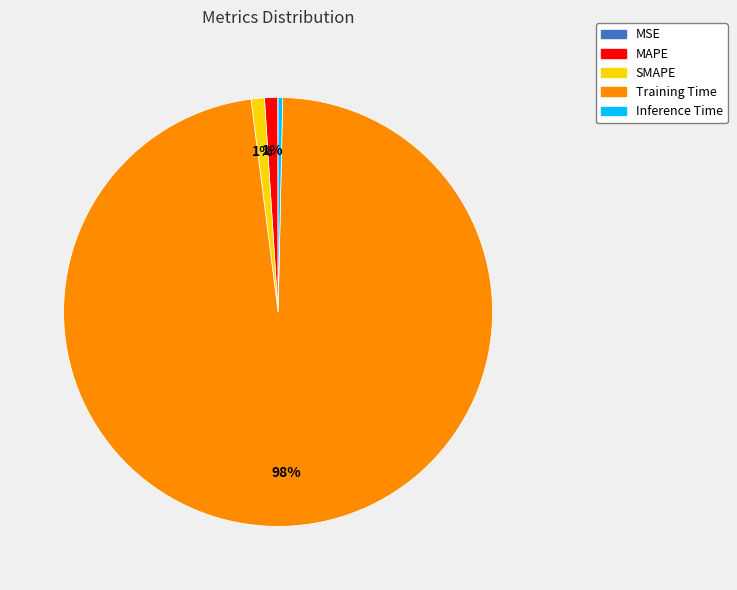

Combined, do Training Time and SMAPE account for over 50%?

Yes